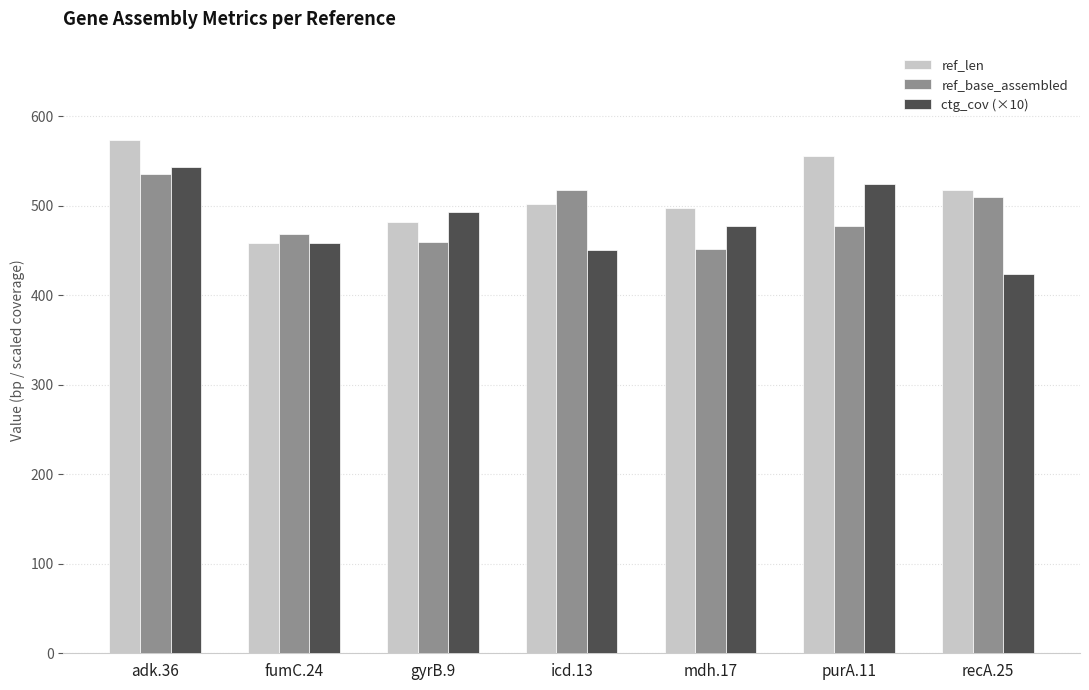

What is the spread (max minus min) of values at gyrB.9?

33